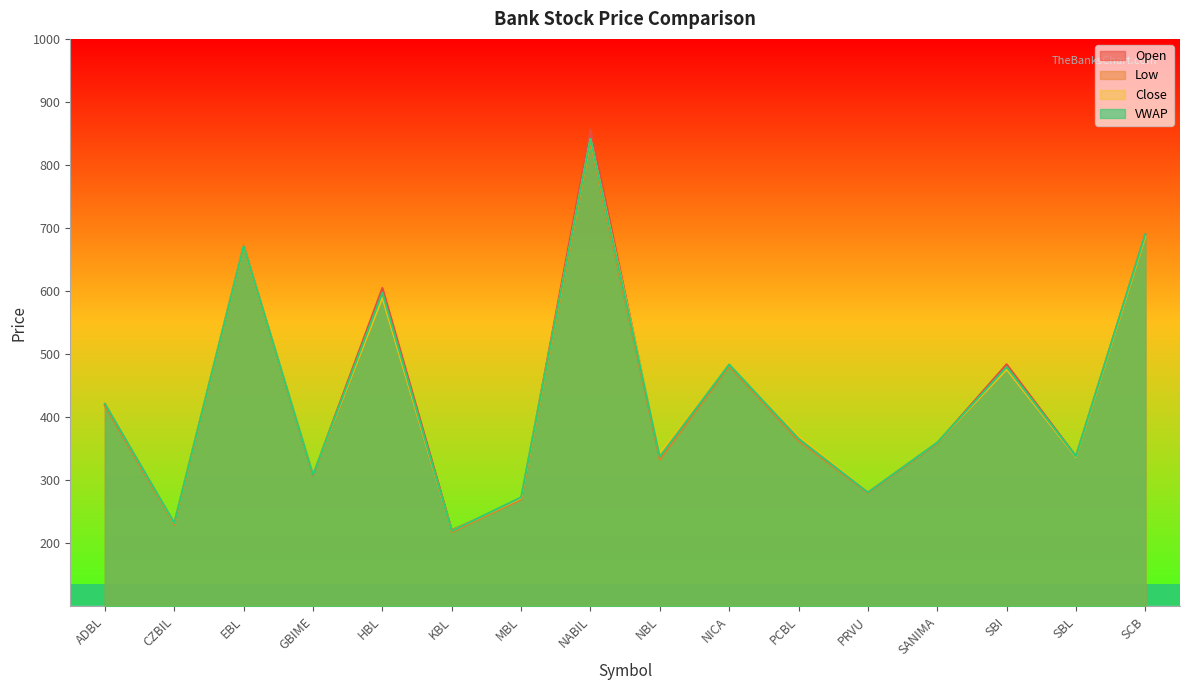

How many data points in Open are less than 365?

8